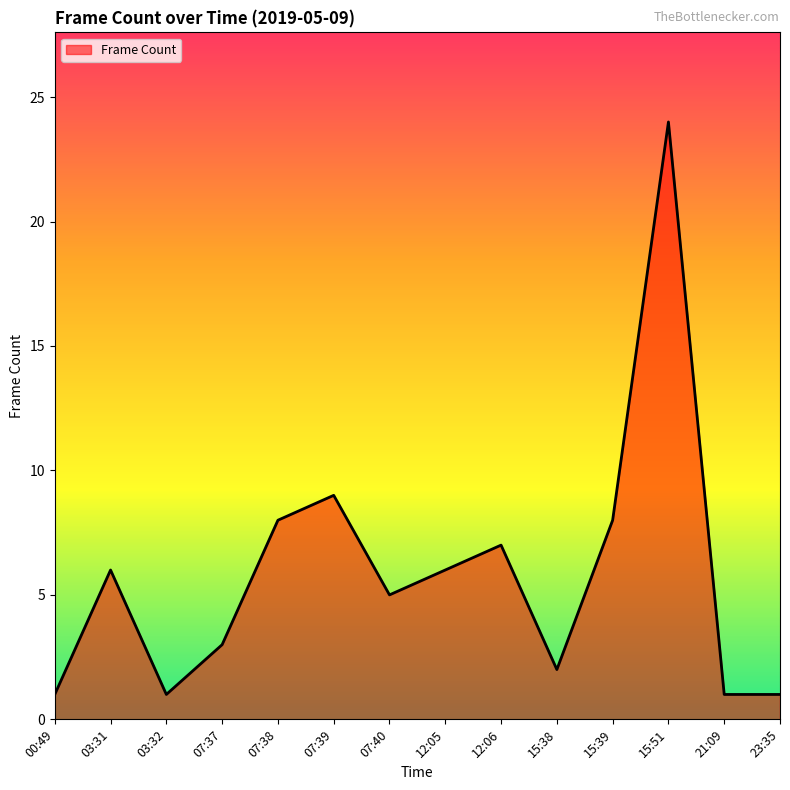

True or false: there are more than 0 points higher than both neighbors.

True